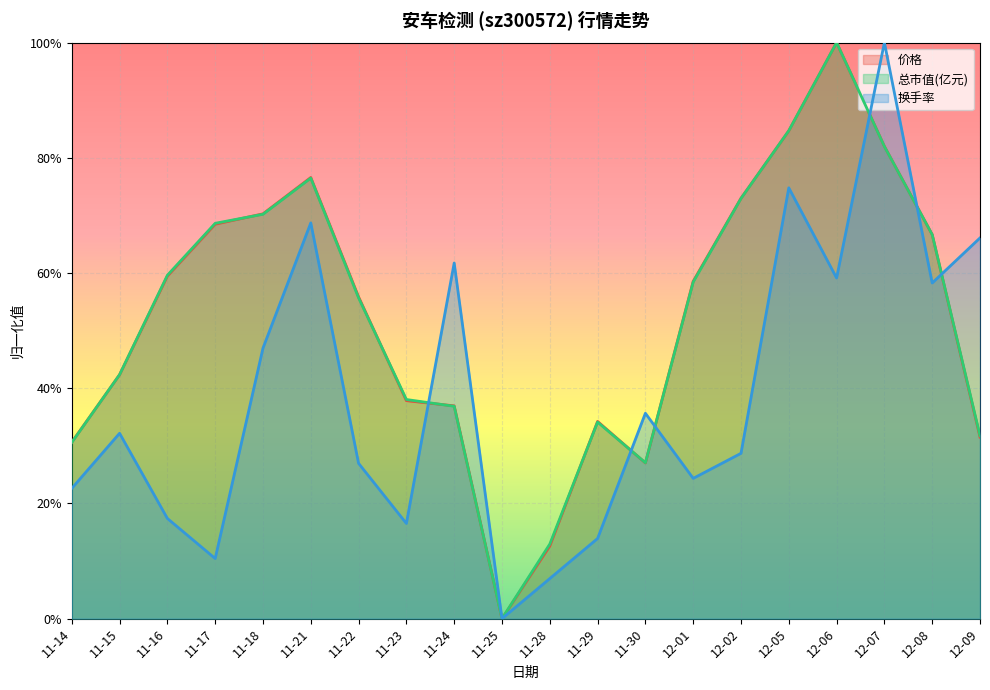

At which category is the sum across all series the highest?

12-07